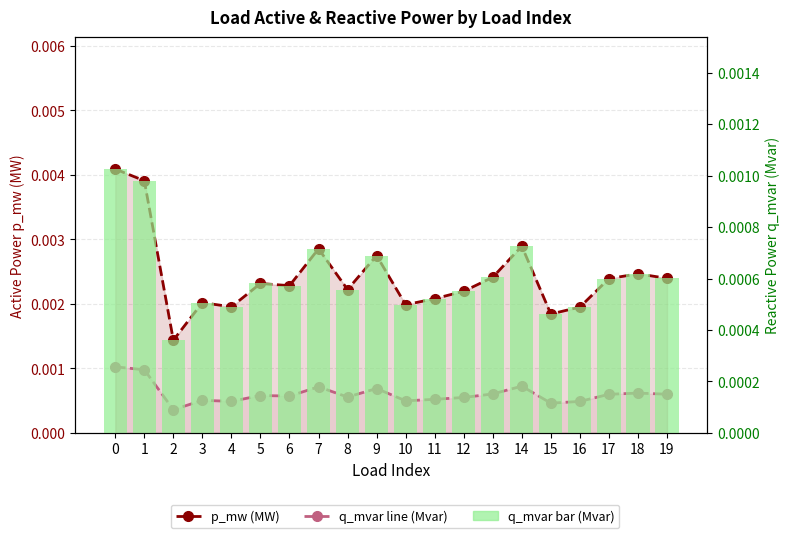

Is it true that p_mw (MW) equals 0.0 at 4?

True